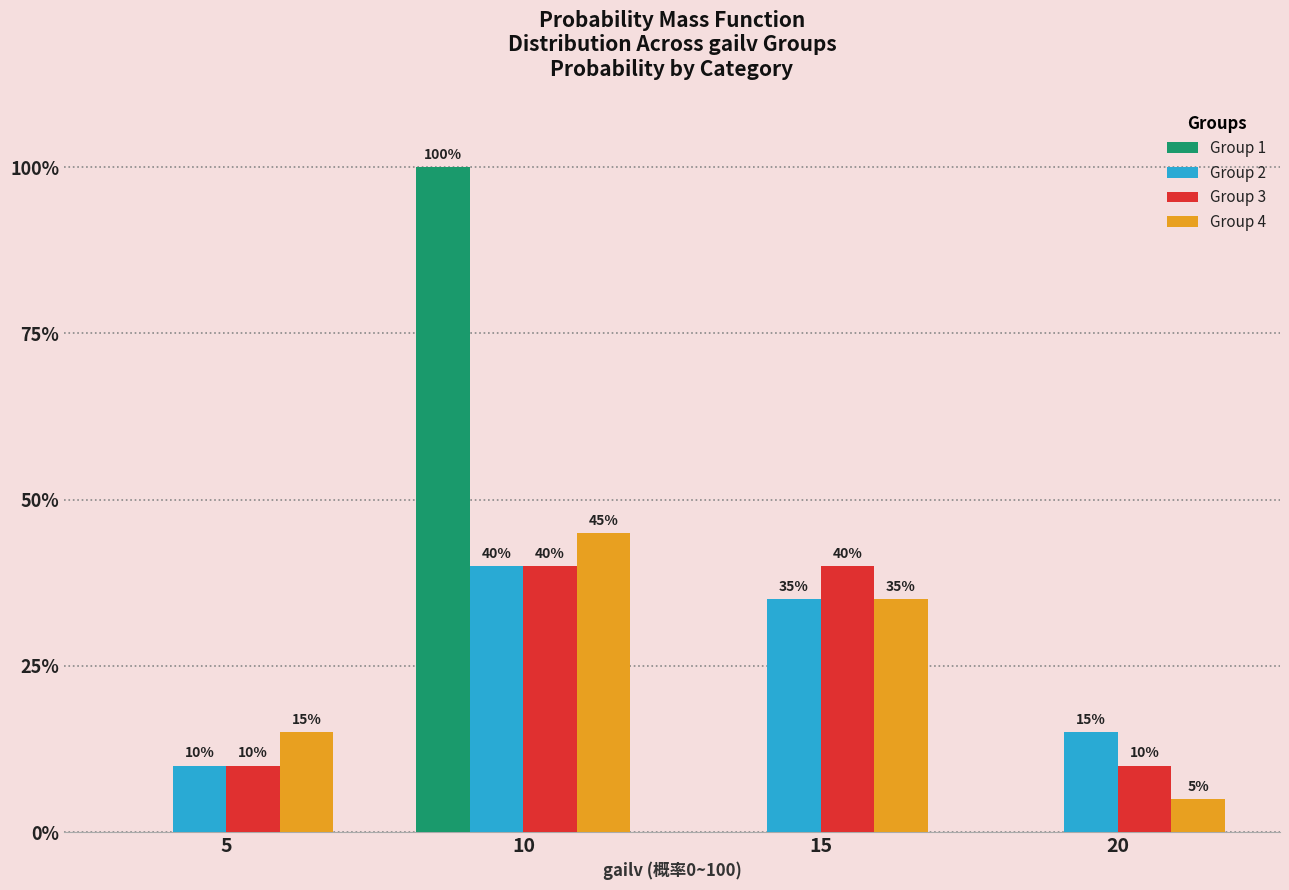

Does the chart contain stacked bars?

No